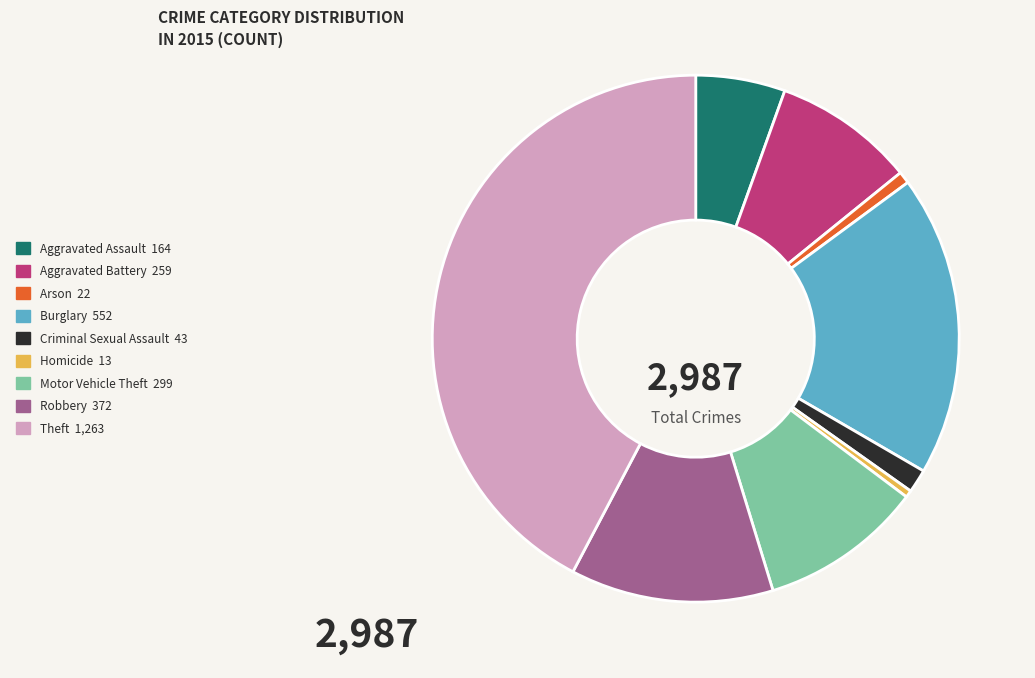

True or false: Aggravated Assault 164 accounts for 5% of the total.

True